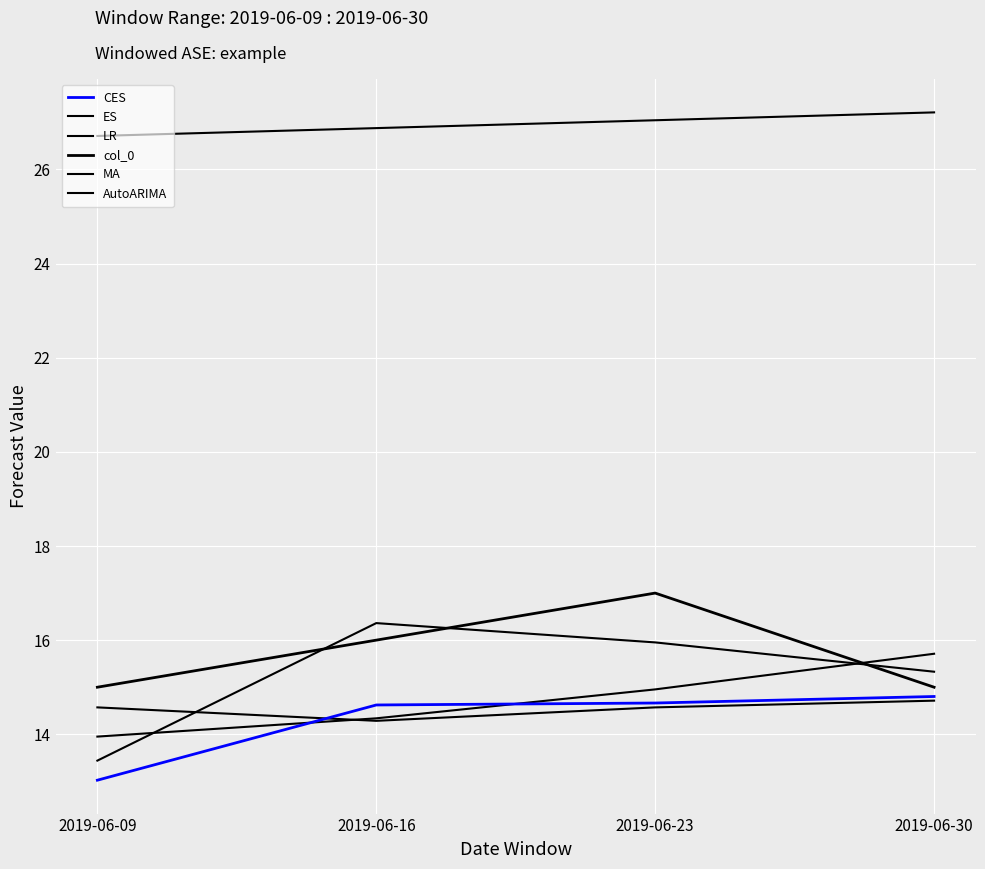

Which series changed the most between 2019-06-16 and 2019-06-30?

ES